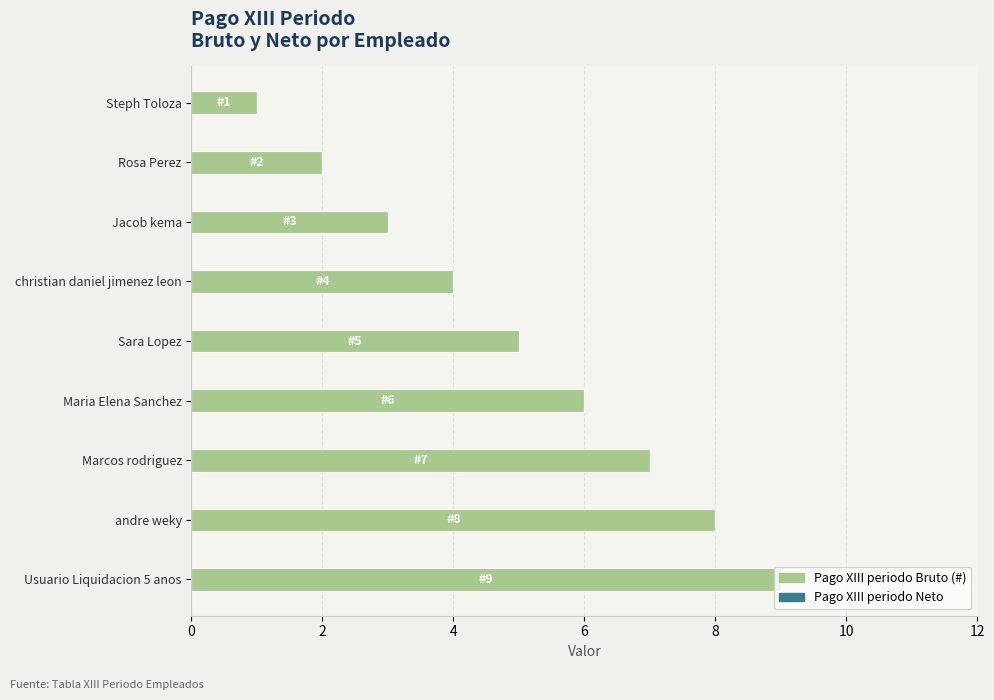

The chart shows a value of 7 at Marcos rodriguez. True or false?

True